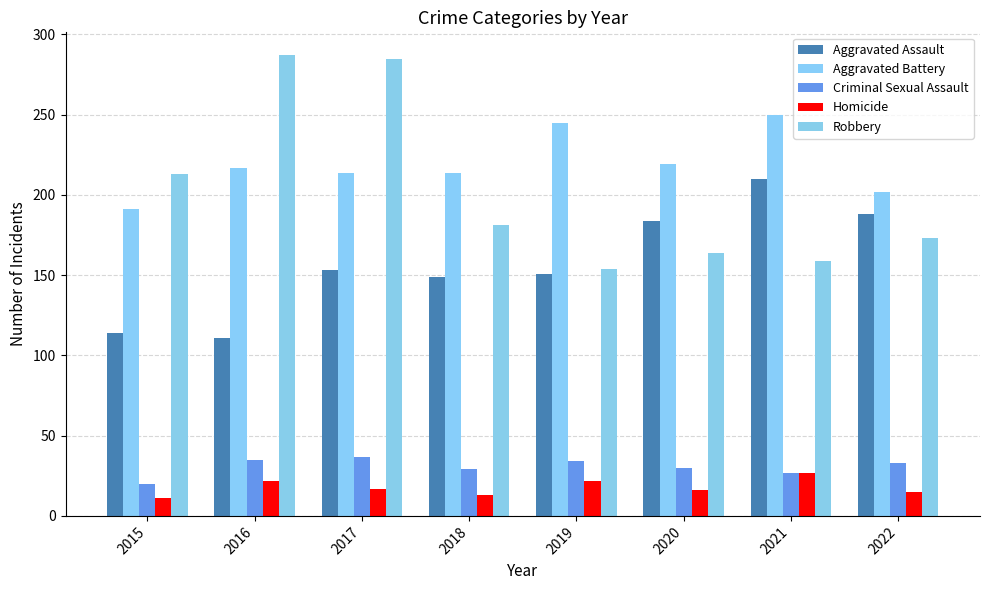

The Robbery series shows 213 at 2015. True or false?

True